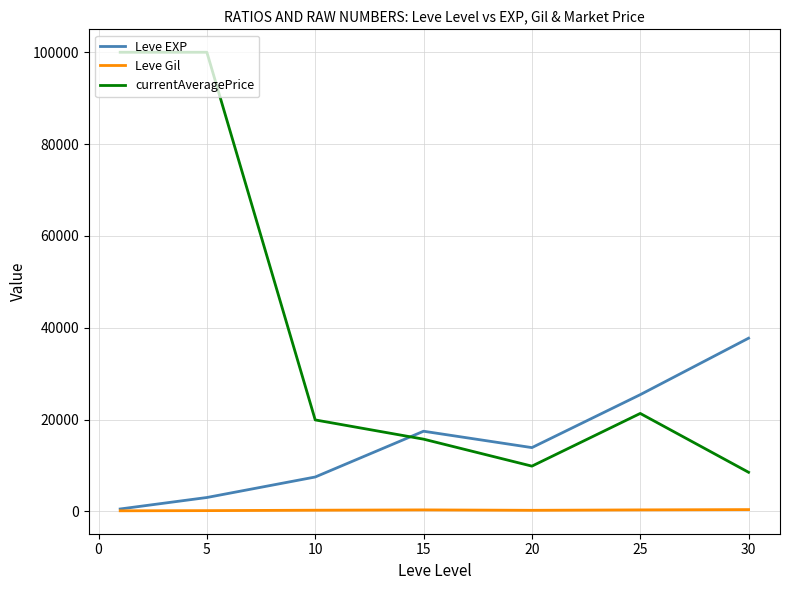

List the series in order of their overall mean, lowest first.

Leve Gil, Leve EXP, currentAveragePrice